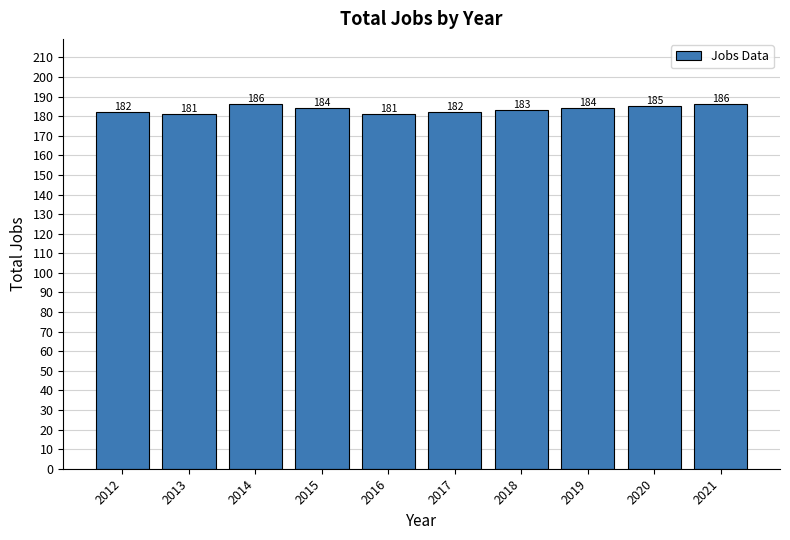

Approximately how many times larger is the value at 2020 compared to 2018?

1.0